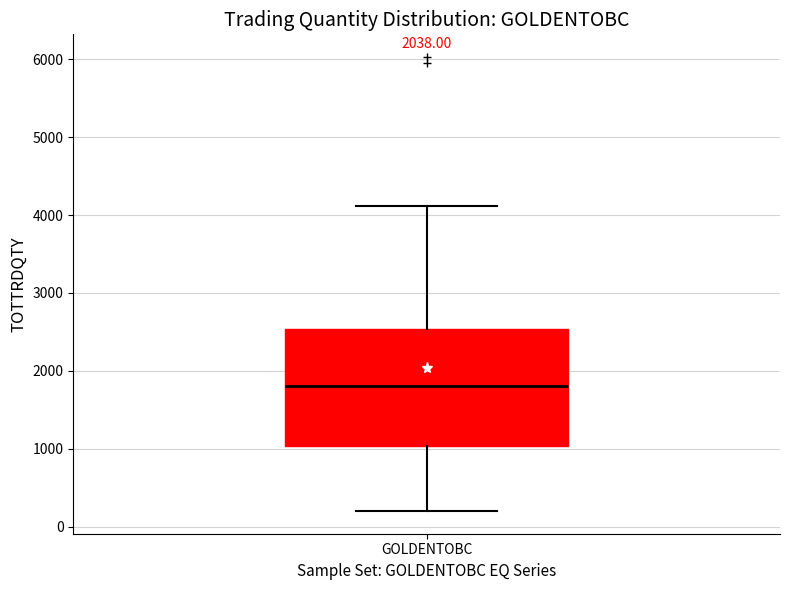

Read this box plot against the y-axis: the position of the median line, the range covered by the box, and the ends of both whiskers. The values are not printed on the chart, so give them approximately, as read against the axis.

median 1800, box 1000 to 2500, whiskers 200 to 4100